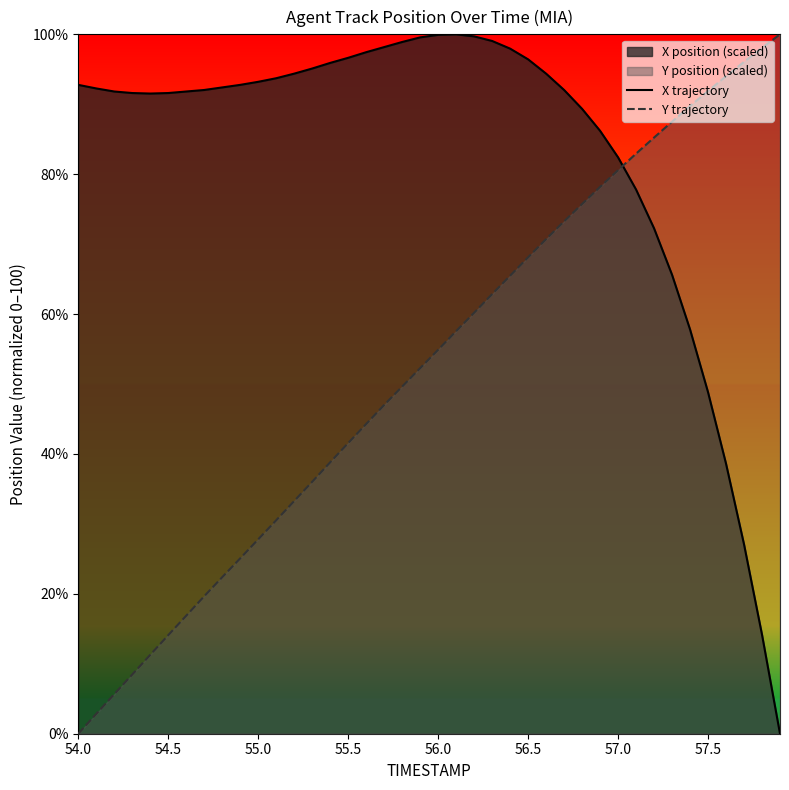

After their last crossing, which series has the higher values: Y trajectory or X trajectory?

Y trajectory